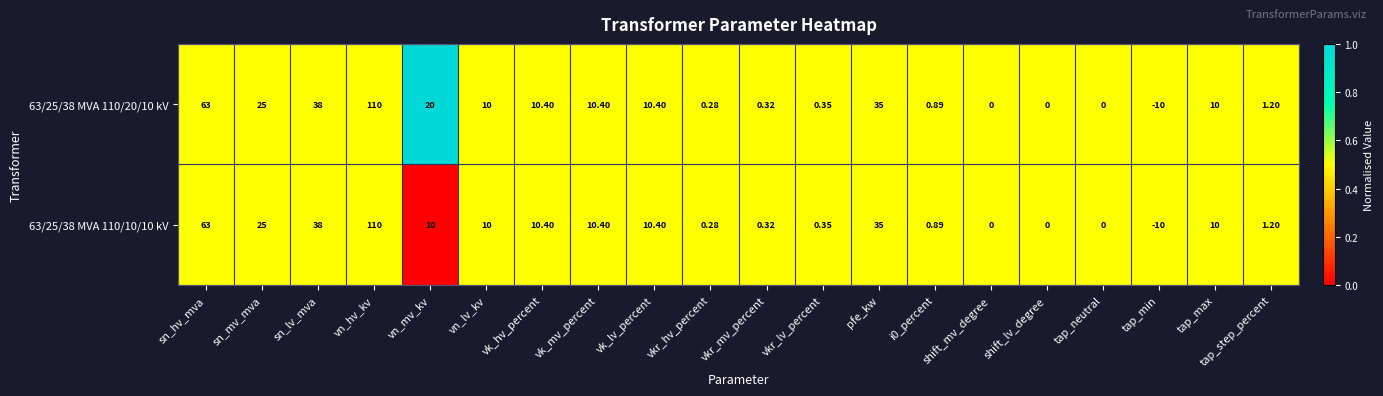

At which label is 63/25/38 MVA 110/20/10 kV closest to 50?

sn_lv_mva